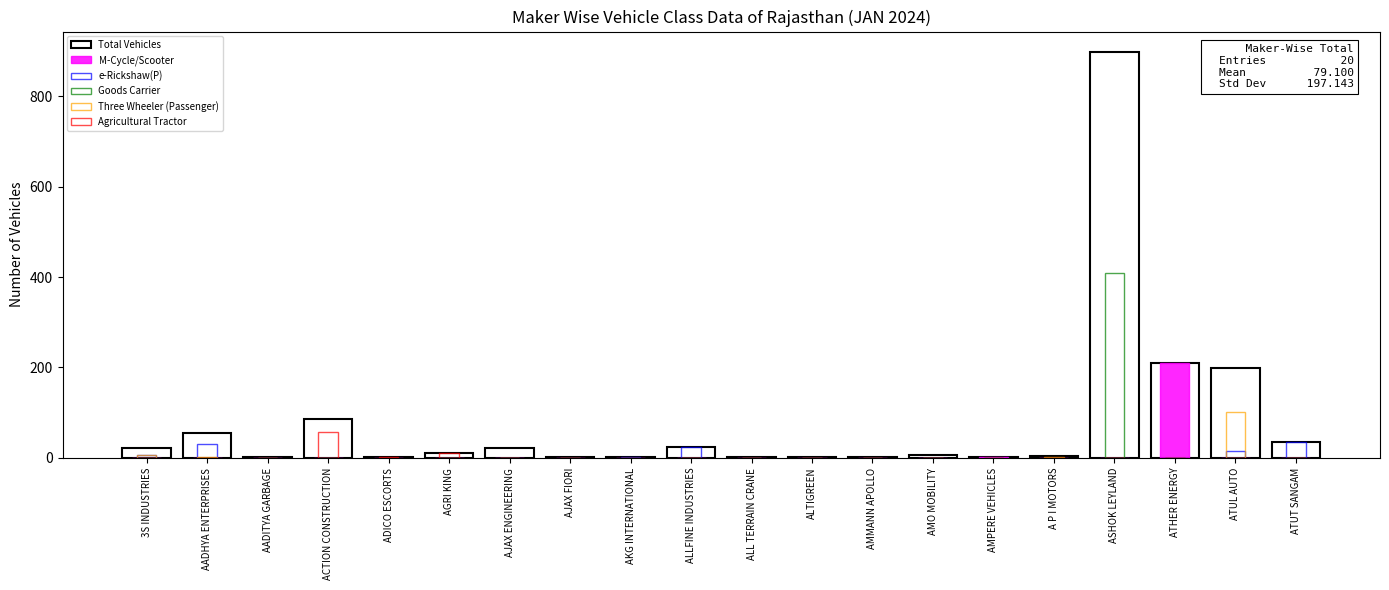

Reading left to right, what are all the values shown in this chart?

Total Vehicles: 21	54	1	85	2	10	23	1	1	25	2	2	1	7	2	5	898	209	198	35
M-Cycle/Scooter: 0	0	0	0	0	0	0	0	0	0	0	0	0	0	2	0	0	209	0	0
e-Rickshaw(P): 7	30	0	0	0	0	0	0	1	25	0	0	0	0	0	0	0	0	15	35
Goods Carrier: 0	0	0	0	0	0	0	0	0	0	0	0	0	0	0	0	408	0	0	0
Three Wheeler (Passenger): 6	1	0	0	0	0	0	0	0	0	0	0	0	0	0	1	0	0	101	0
Agricultural Tractor: 0	0	0	57	2	10	0	0	0	0	0	0	0	0	0	0	0	0	0	0